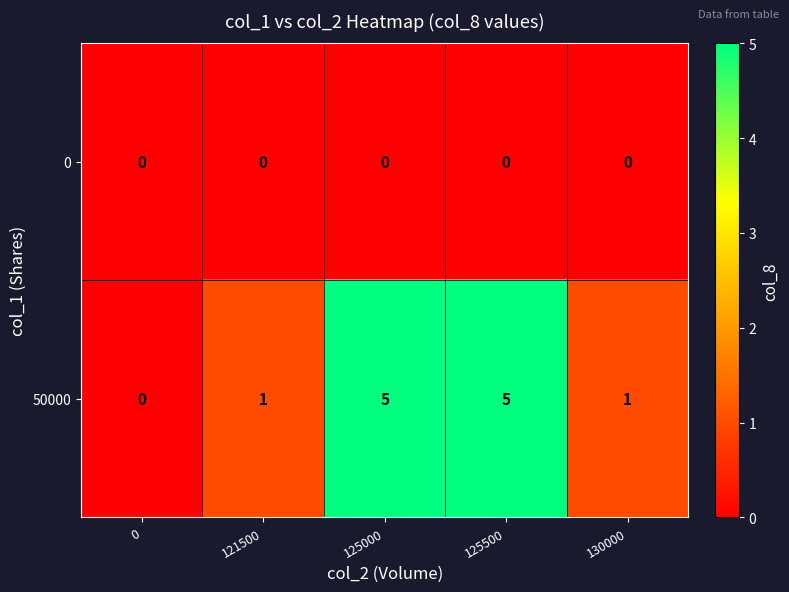

How many 50000 values are between 1 and 5?

4